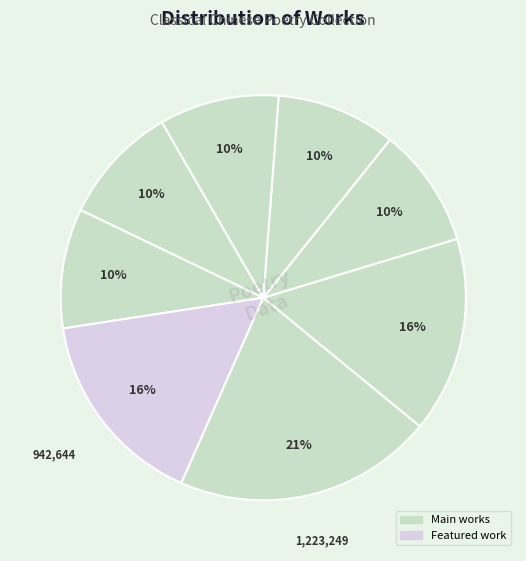

How many slices are in this pie chart?

8